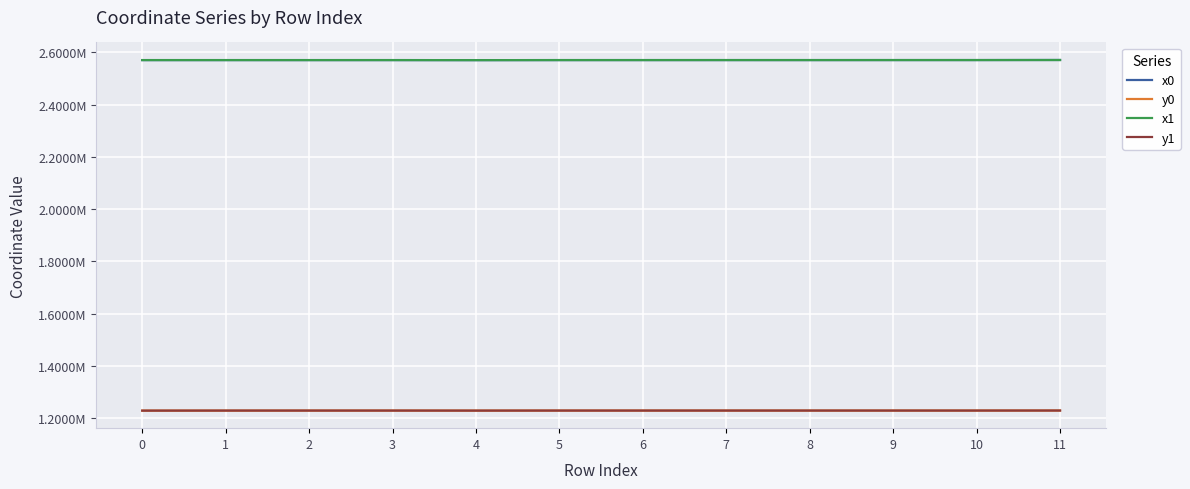

What are all the series names shown in the legend?

x0, y0, x1, y1